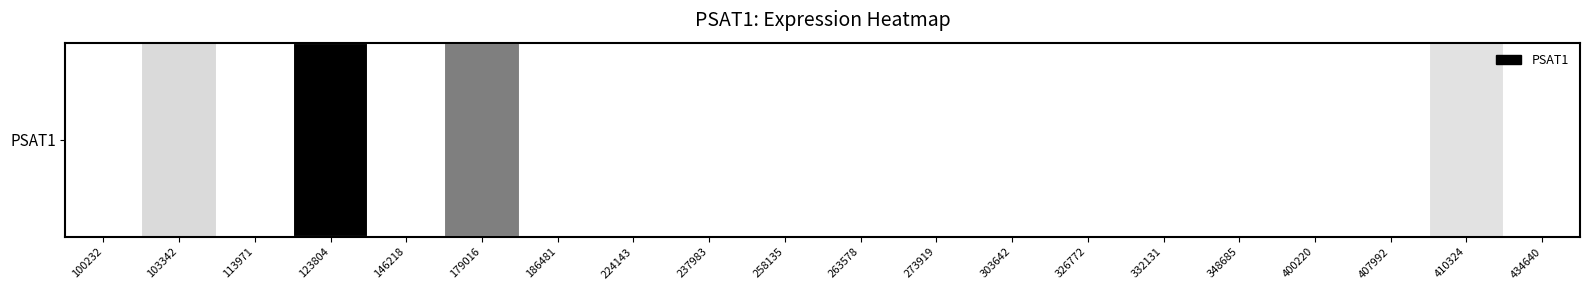

At which category does the chart reach its peak across all series?

123804